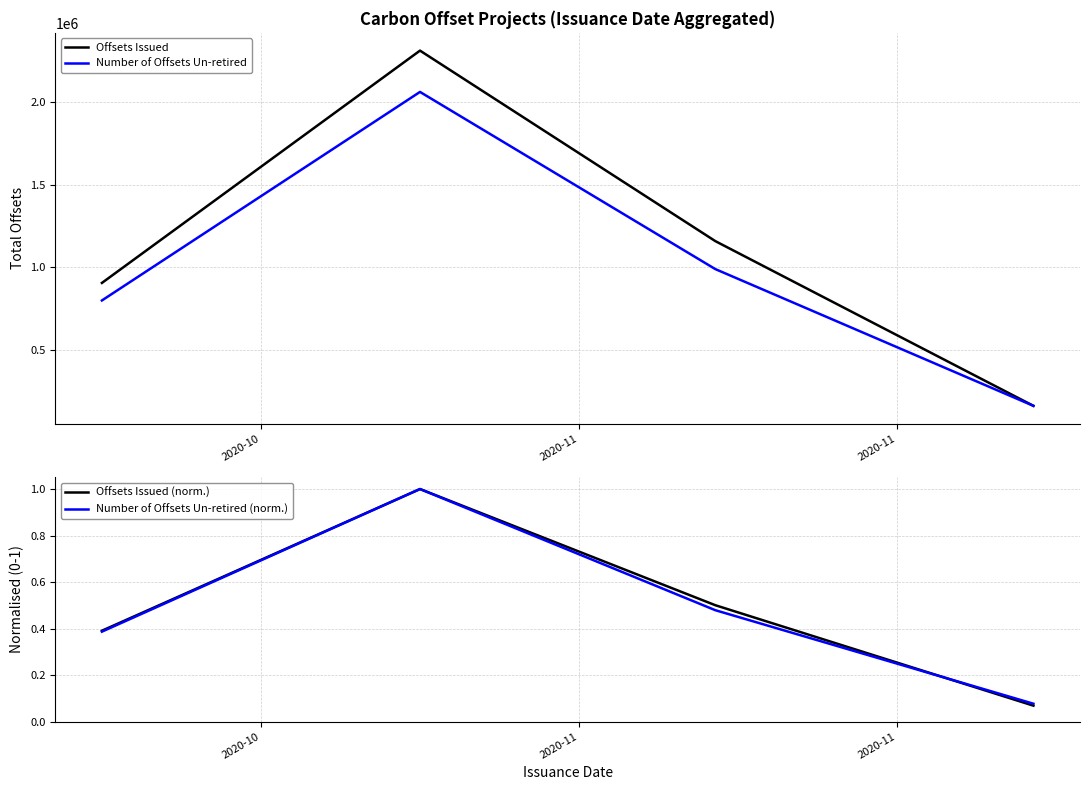

What is the maximum value for Offsets Issued?

2311957